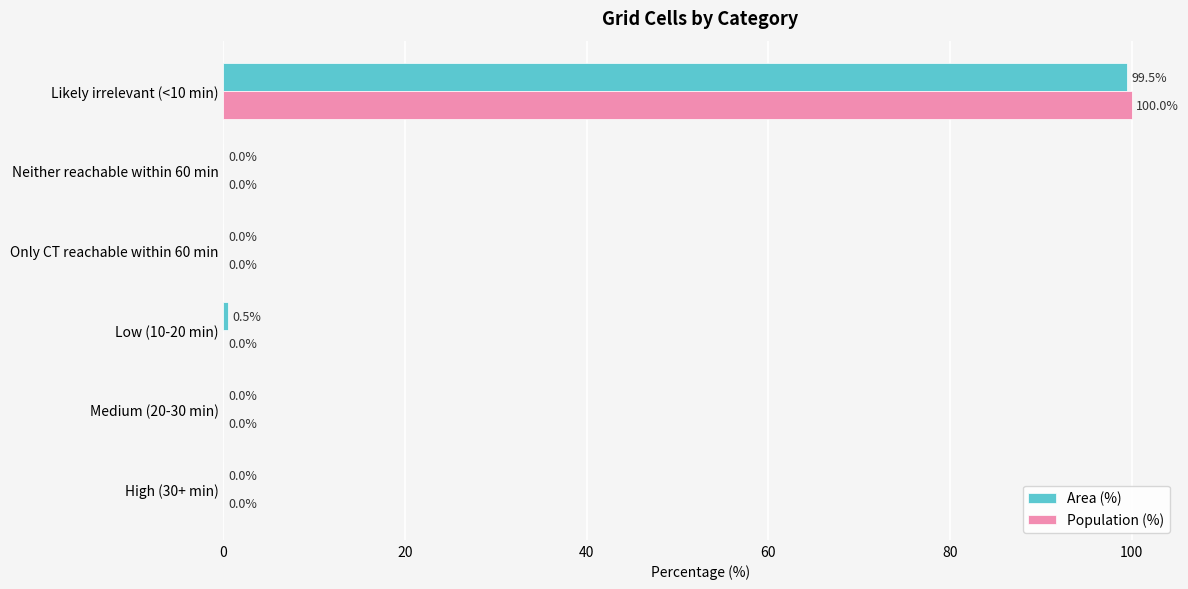

Which category has the highest value in the Population (%) series?

Likely irrelevant (<10 min)